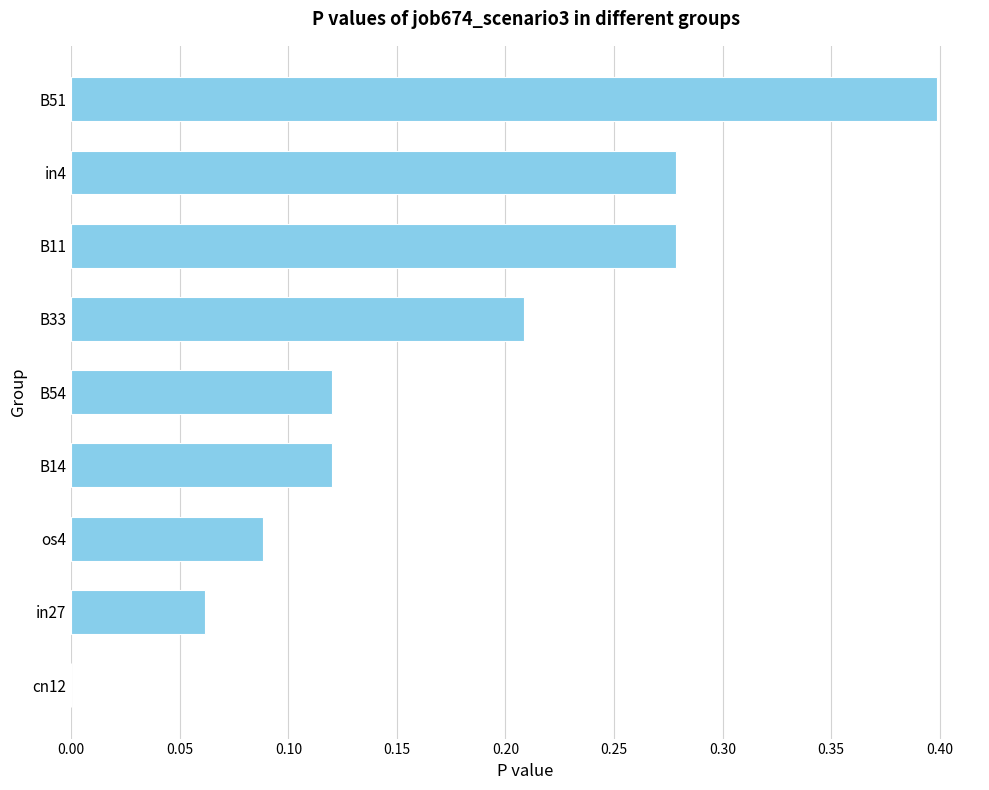

How many values are above zero?

8